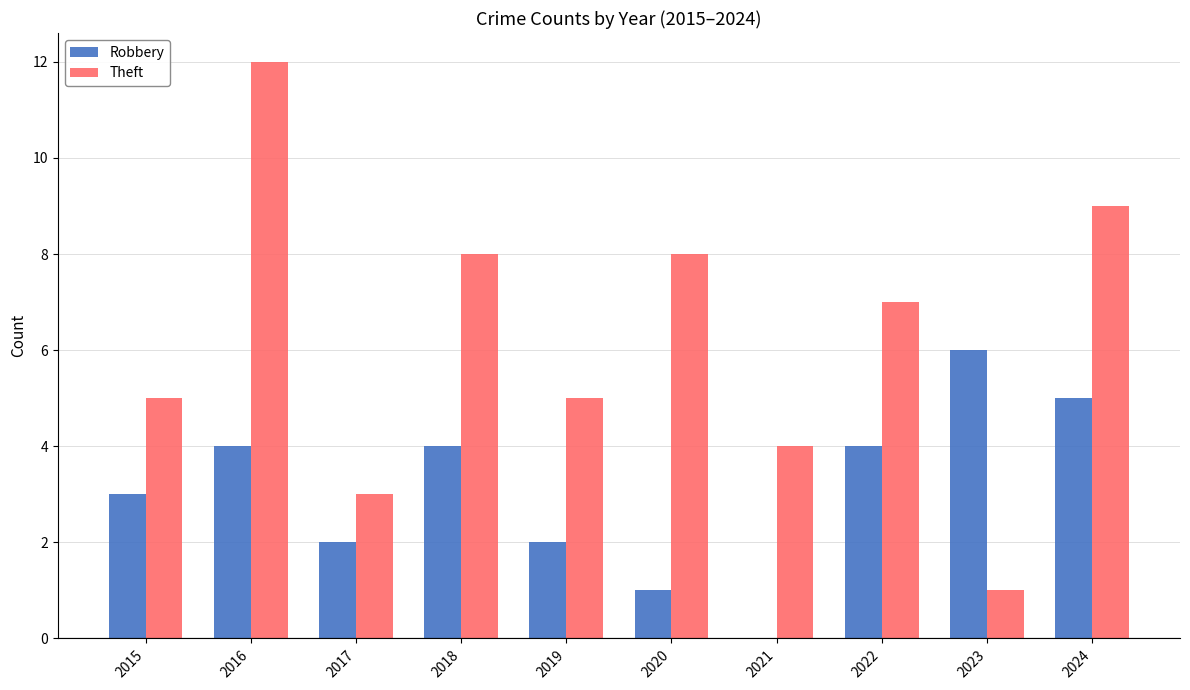

The value of Theft at 2018 is 8. True or false?

True